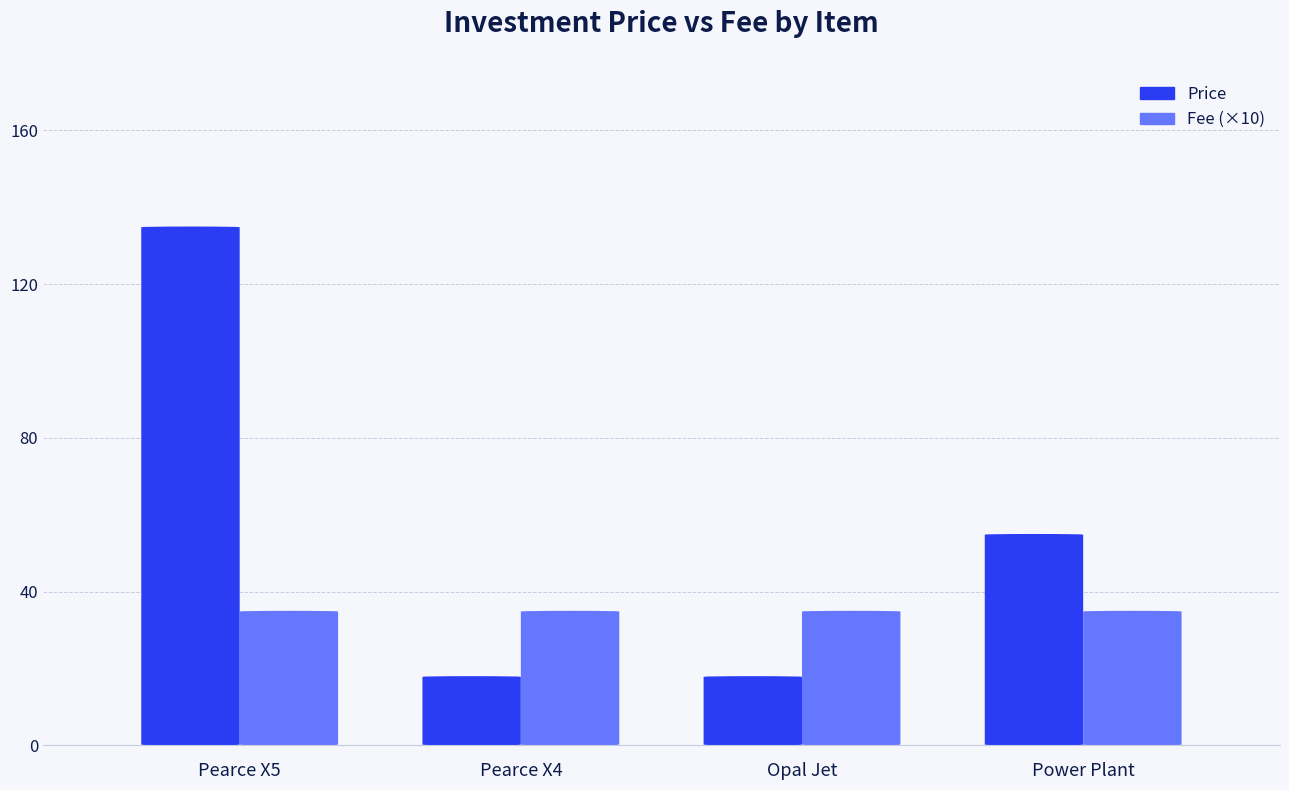

What is the value of the Fee bar at the 2nd from the left?

3.5